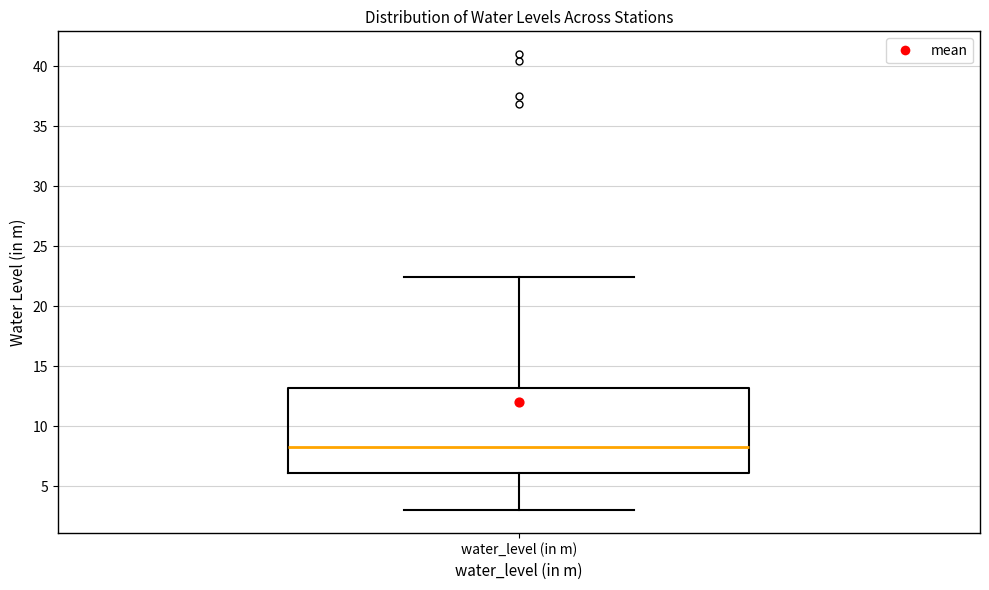

Transcribe this box plot: give where the median line is, the range the box spans, and where the two whiskers end, as read against the y-axis. The values are not printed on the chart, so give them approximately, as read against the axis.

median 8.5, box 6.0 to 13.0, whiskers 3.0 to 22.5